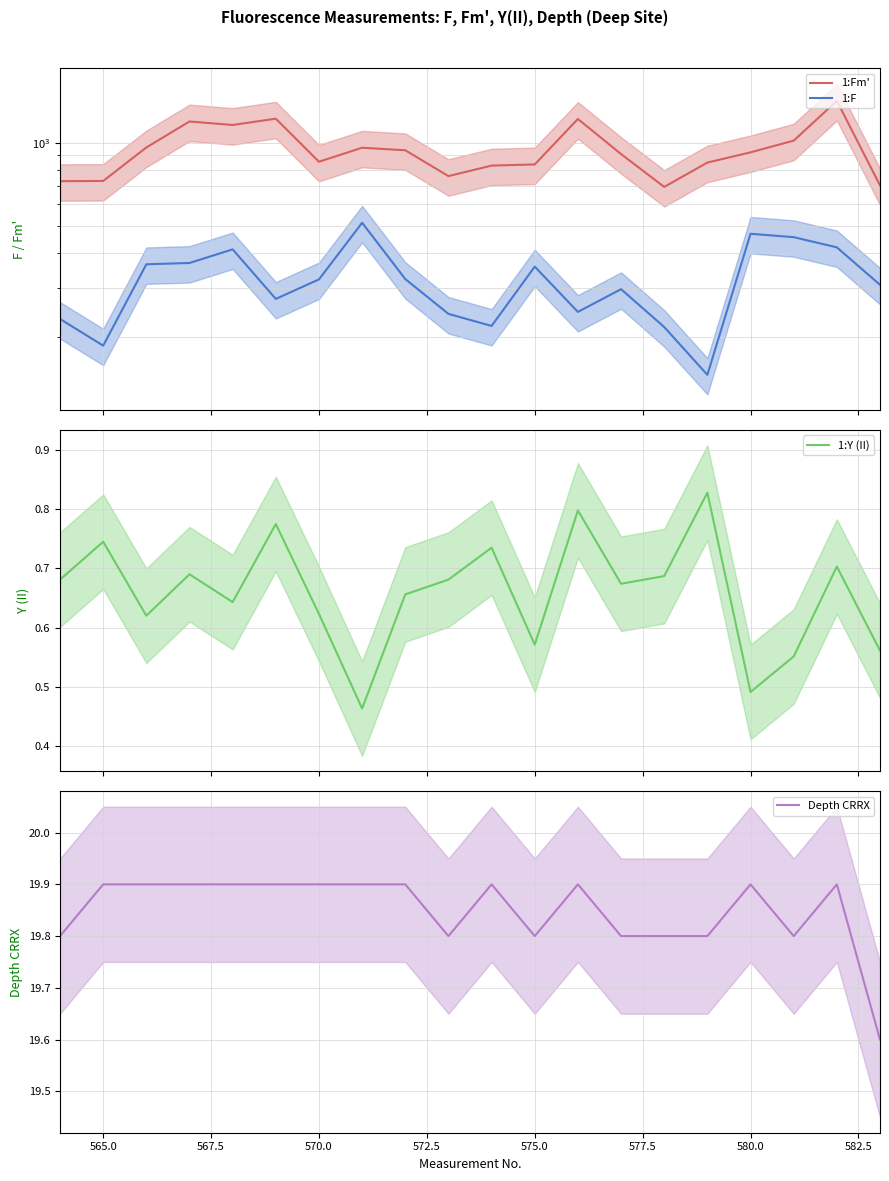

What is the lowest value of the Depth CRRX series?

19.6